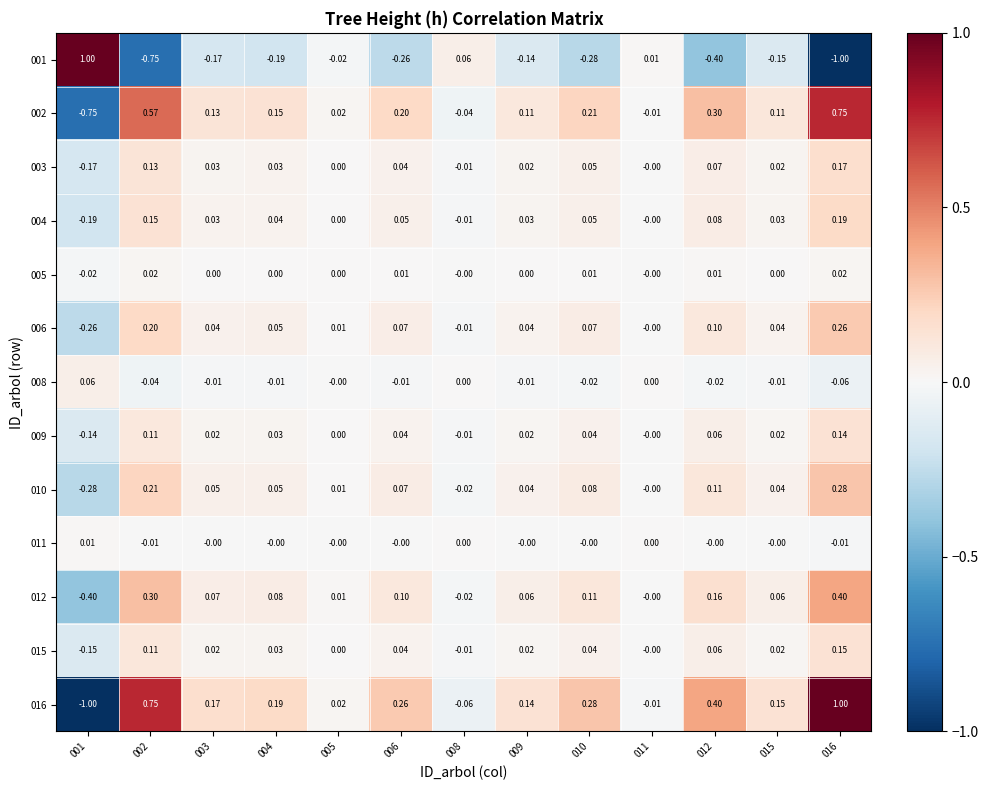

Is the value of 008 at 015 greater than the value of 005 at 006?

No